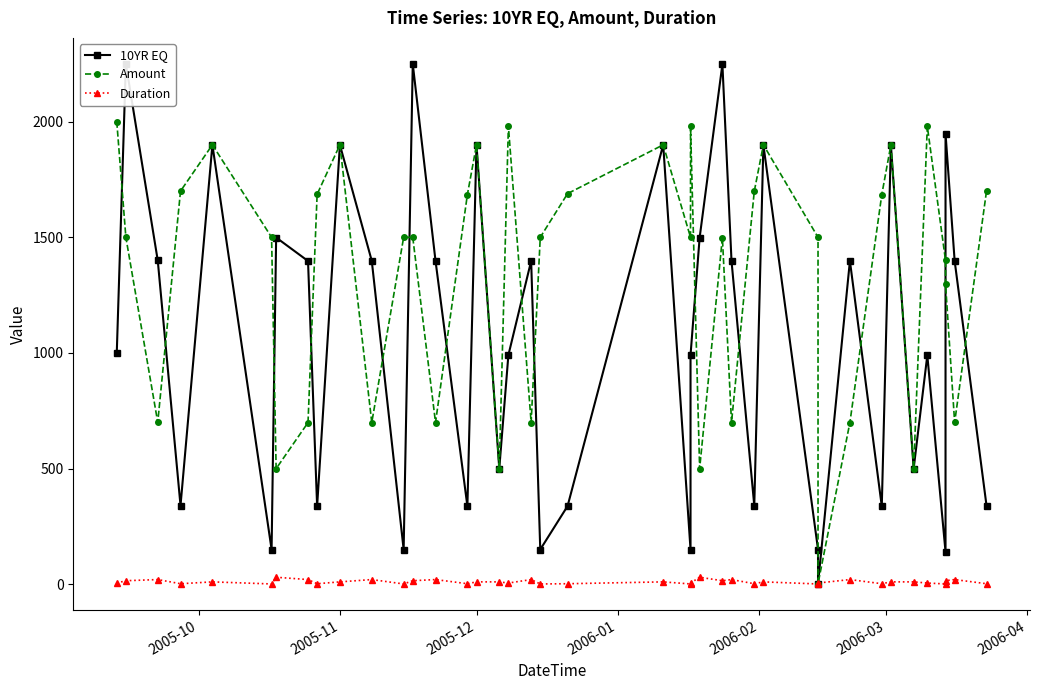

How many lines are shown in the chart?

3